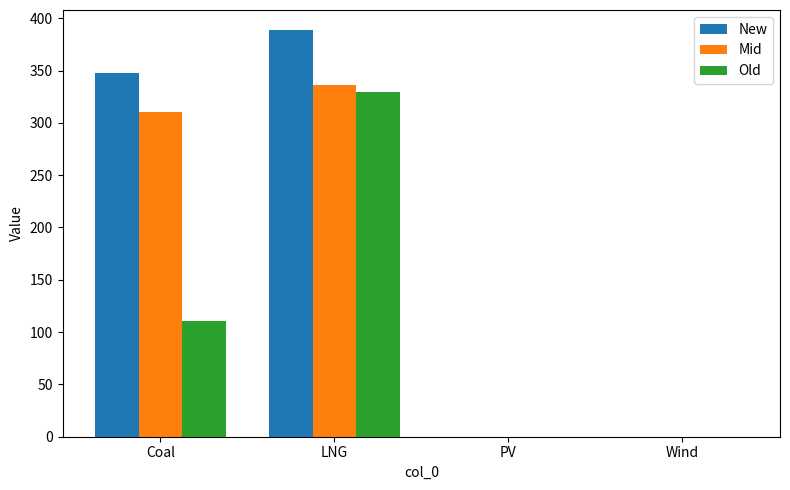

What is the sum of all Mid values?

646.7